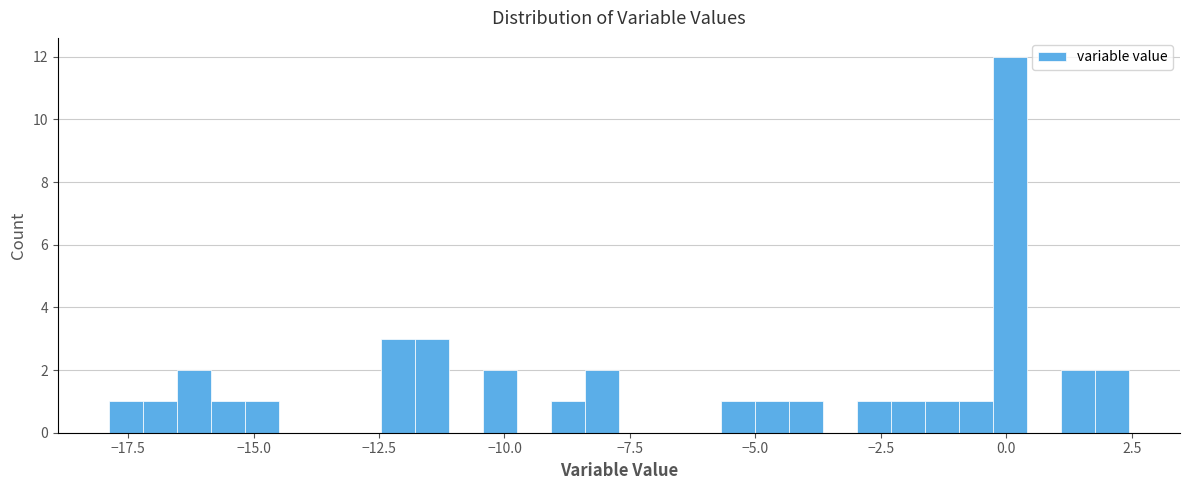

Read against the x-axis, roughly where is the centre of the tallest bar?

0.0